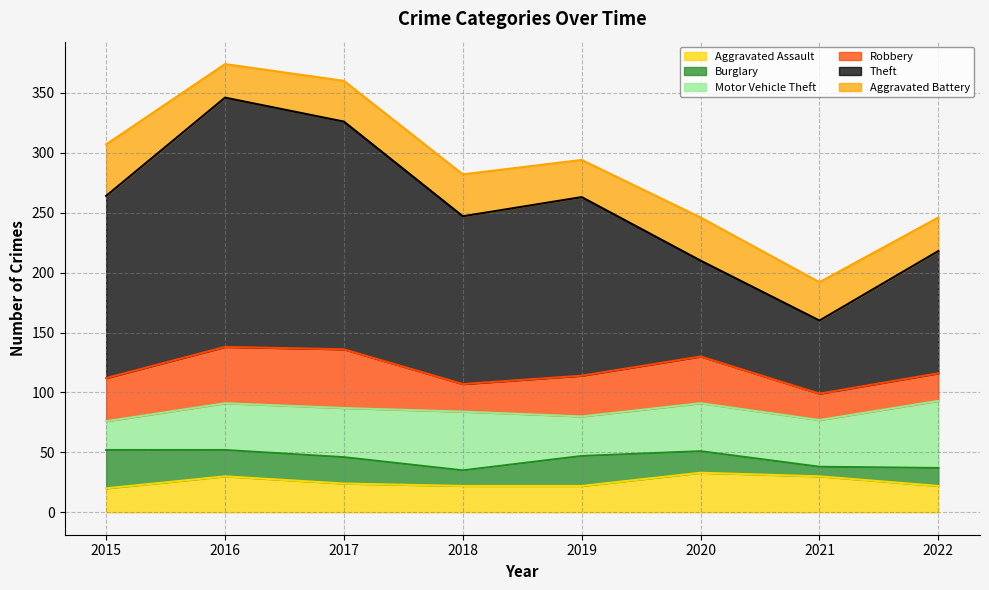

Which series changed the most between 2016 and 2019?

Theft